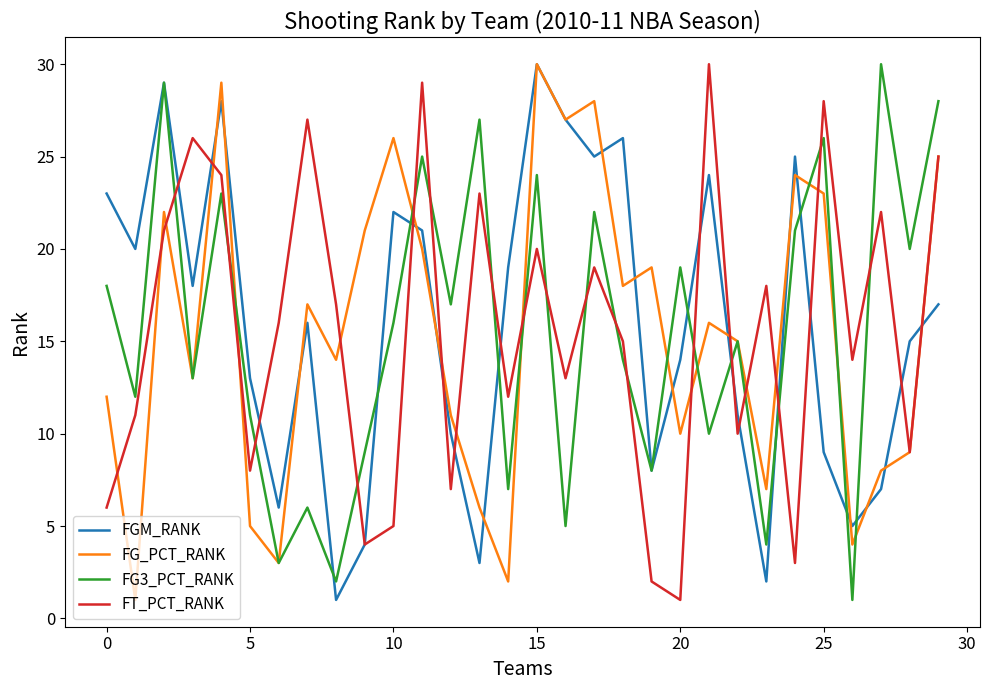

What is the greatest value displayed?

30